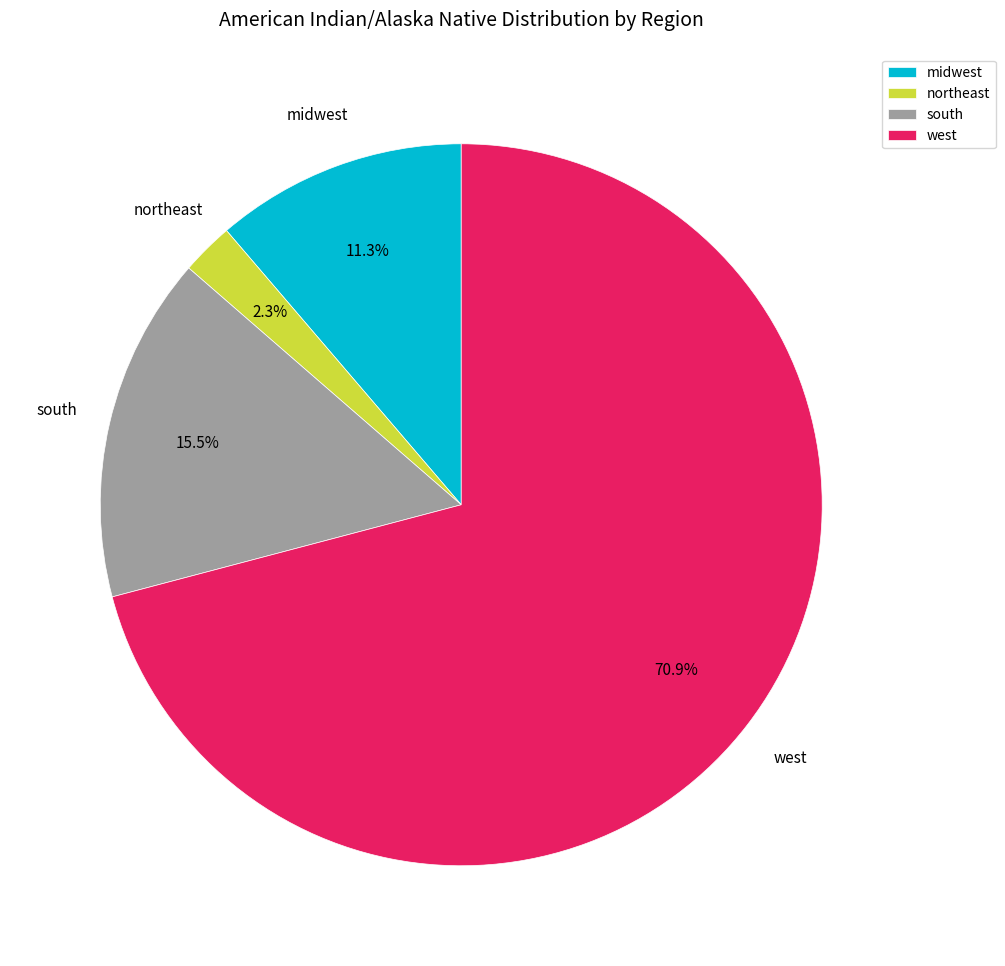

To the nearest percent, what is the difference between the midwest and northeast slice percentages?

9%